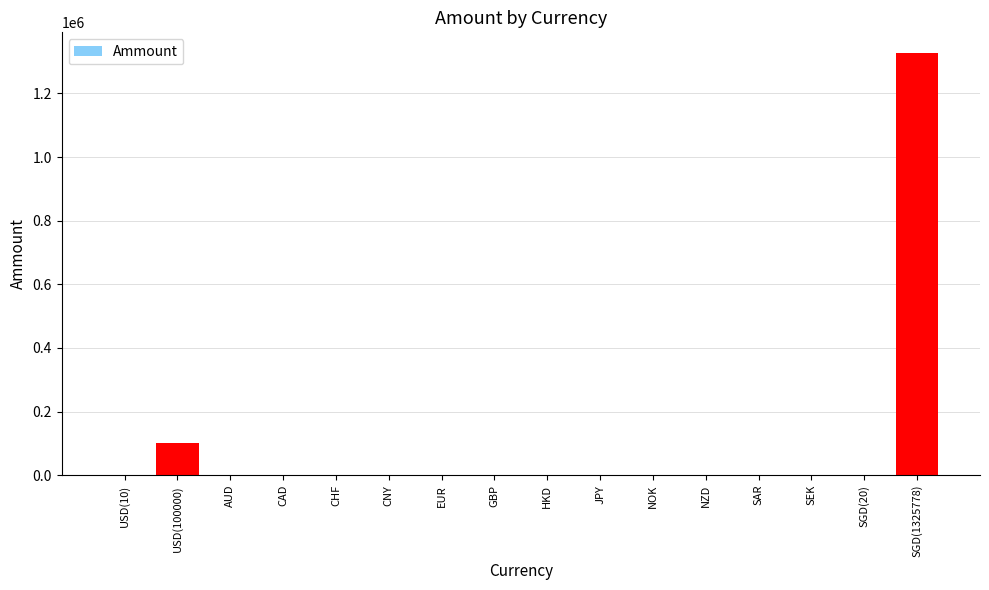

Which category has the highest value across all series?

SGD(1325778)